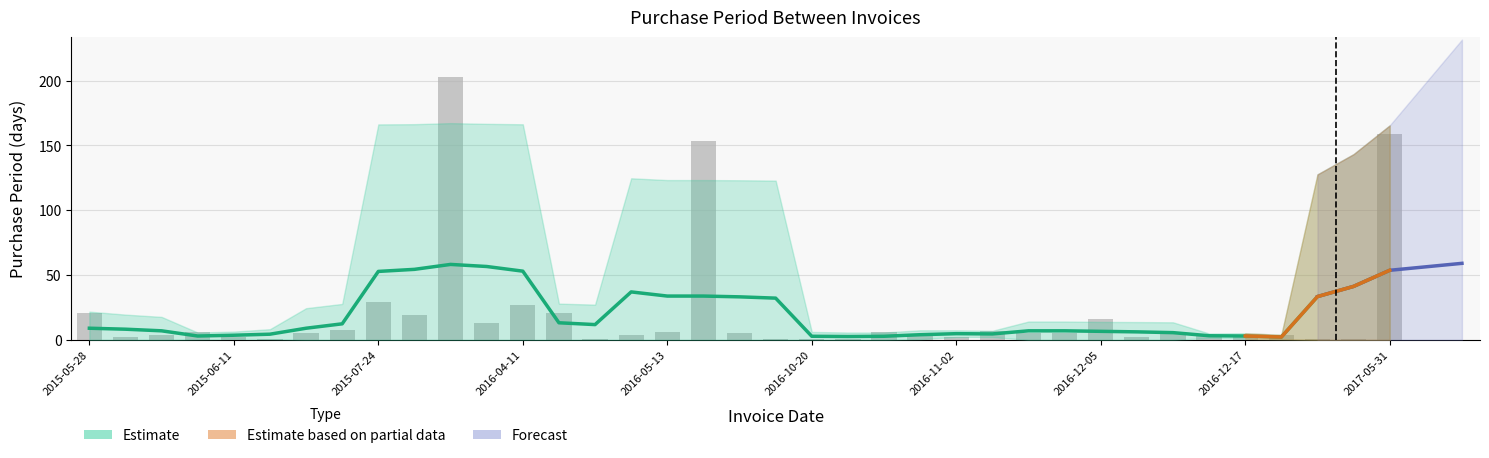

Approximately how many times larger is the value at 2016-04-11 compared to 2016-12-22?

27.0